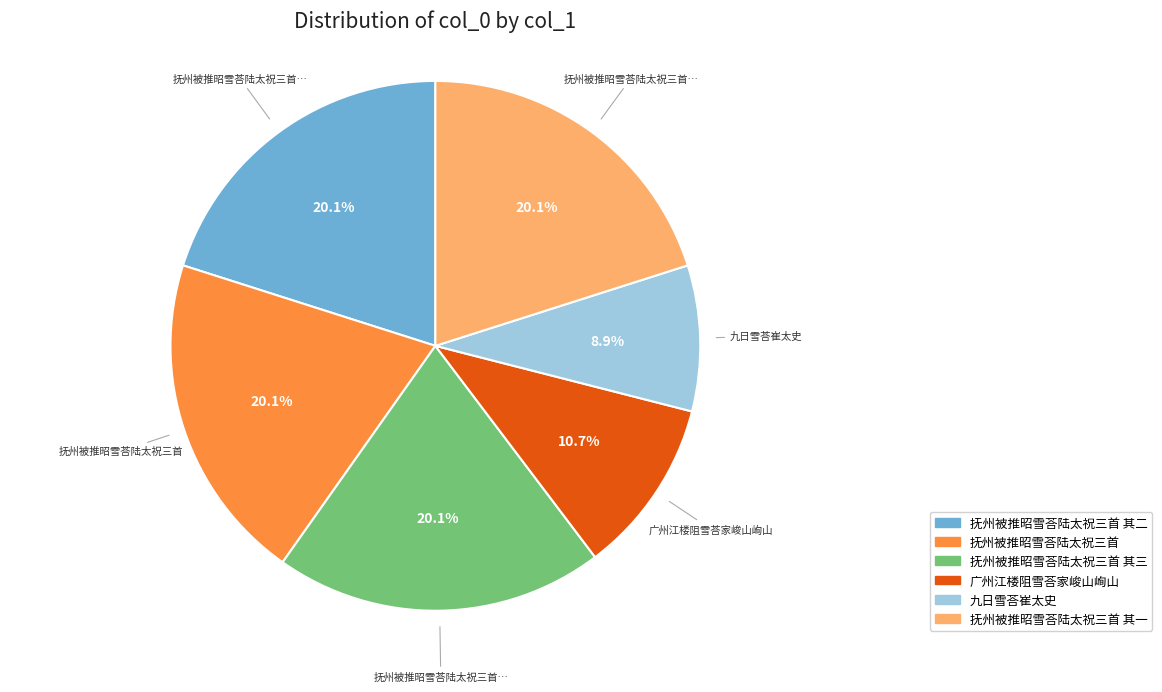

What is the total percentage of 九日雪荅崔太史 and 抚州被推昭雪荅陆太祝三首 其三?

29.0%